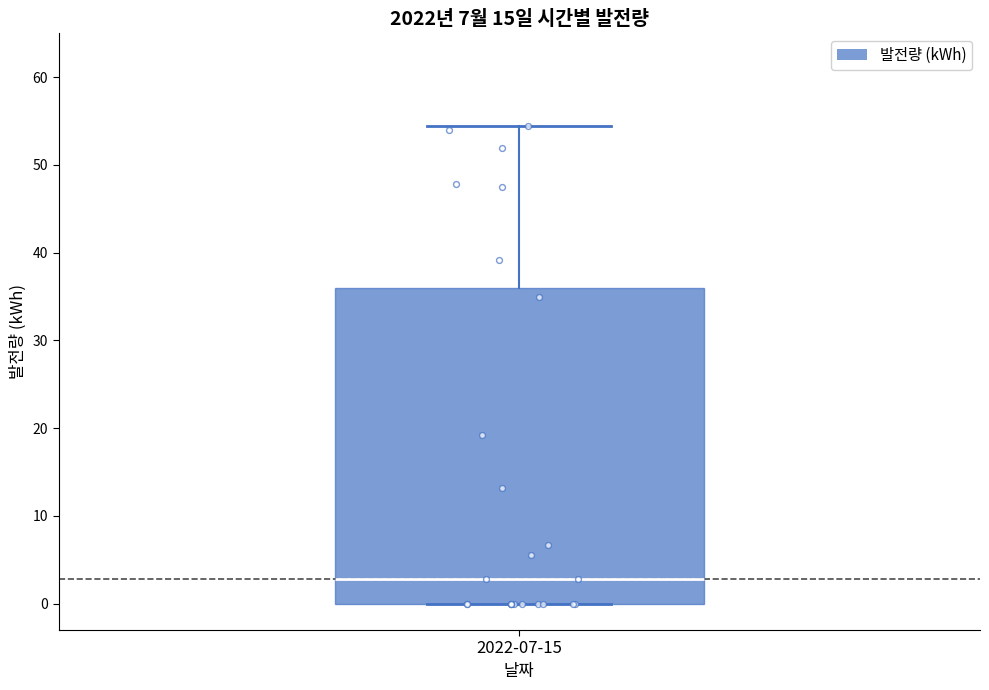

Read this box plot against the y-axis: the position of the median line, the range covered by the box, and the ends of both whiskers. The values are not printed on the chart, so give them approximately, as read against the axis.

median 3, box 0 to 36, whiskers 0 to 54